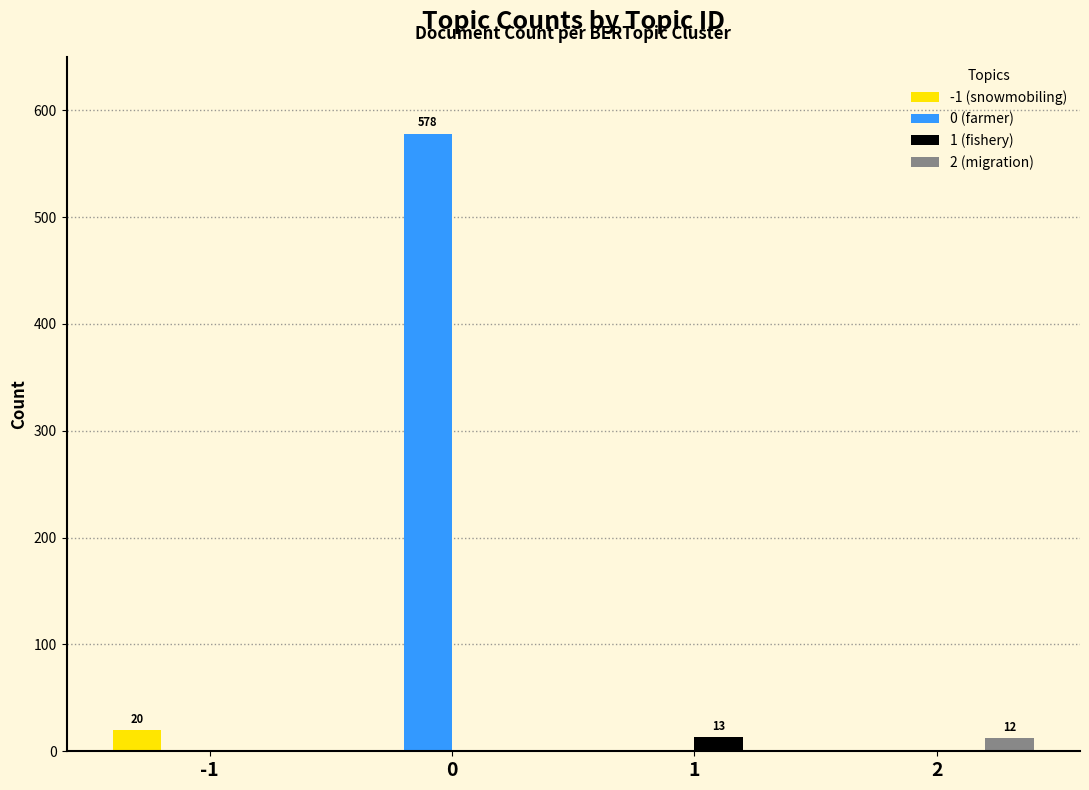

Which series changed the most between 0 and 1?

0 (farmer)